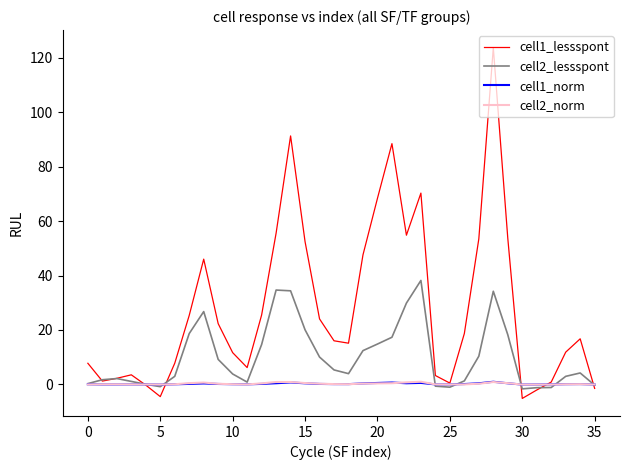

What are all the series names shown in the legend?

cell1_lessspont, cell2_lessspont, cell1_norm, cell2_norm